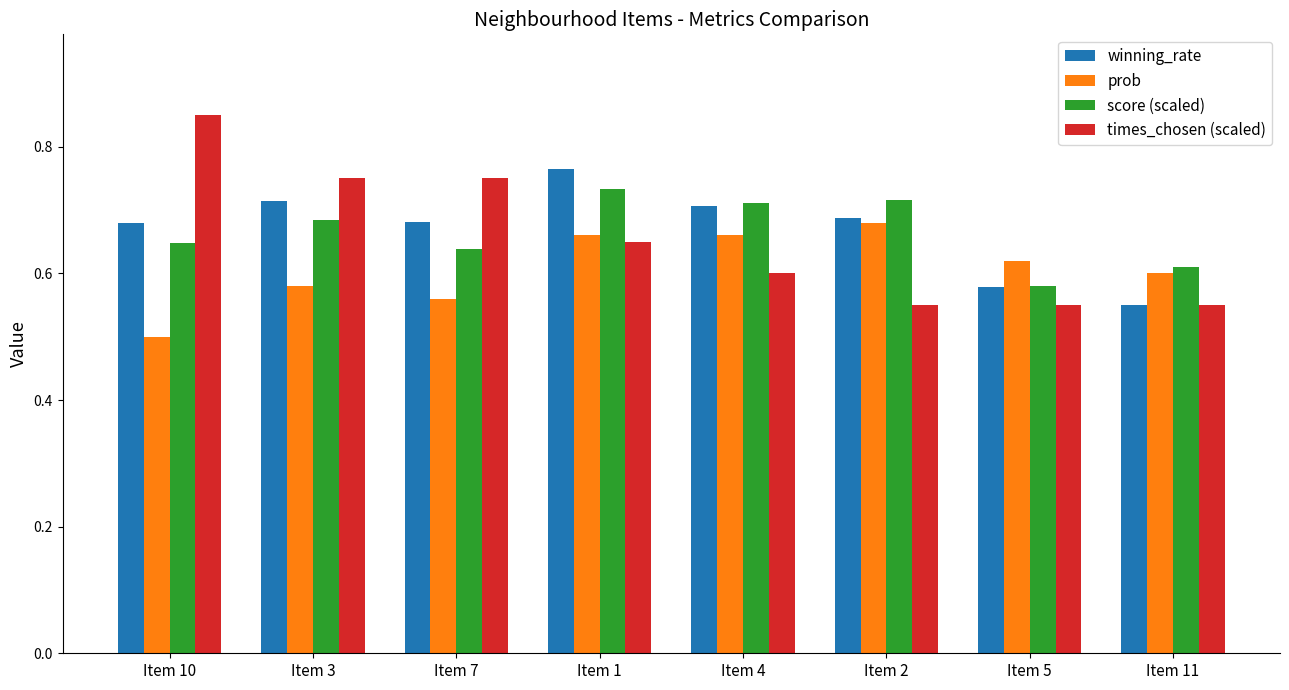

What is the sum of the score (scaled) values at Item 11 and Item 7?

1.2